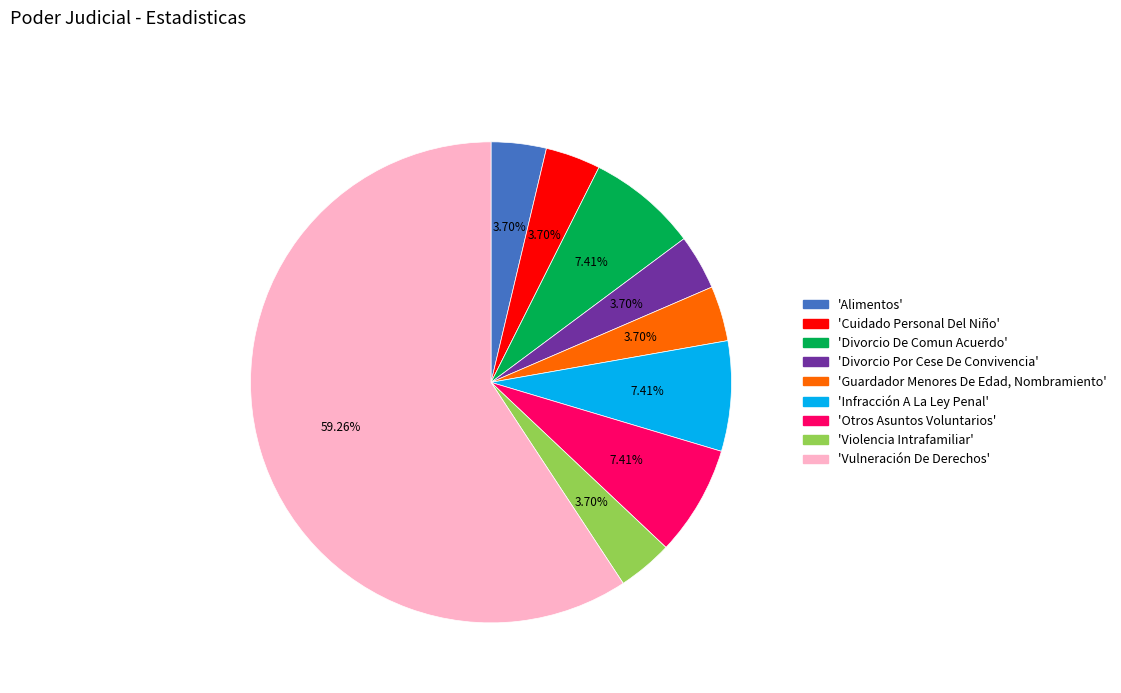

Does any single category account for the majority?

Yes